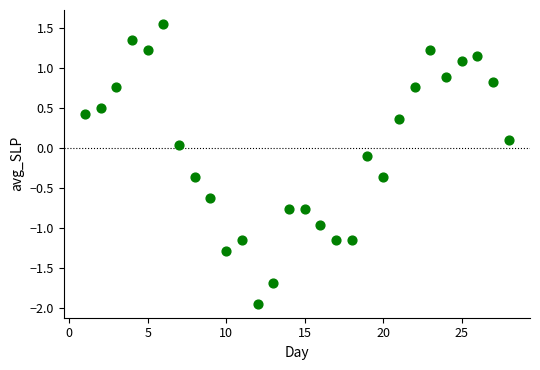

What is the range of Y values (max minus min)?

3.5